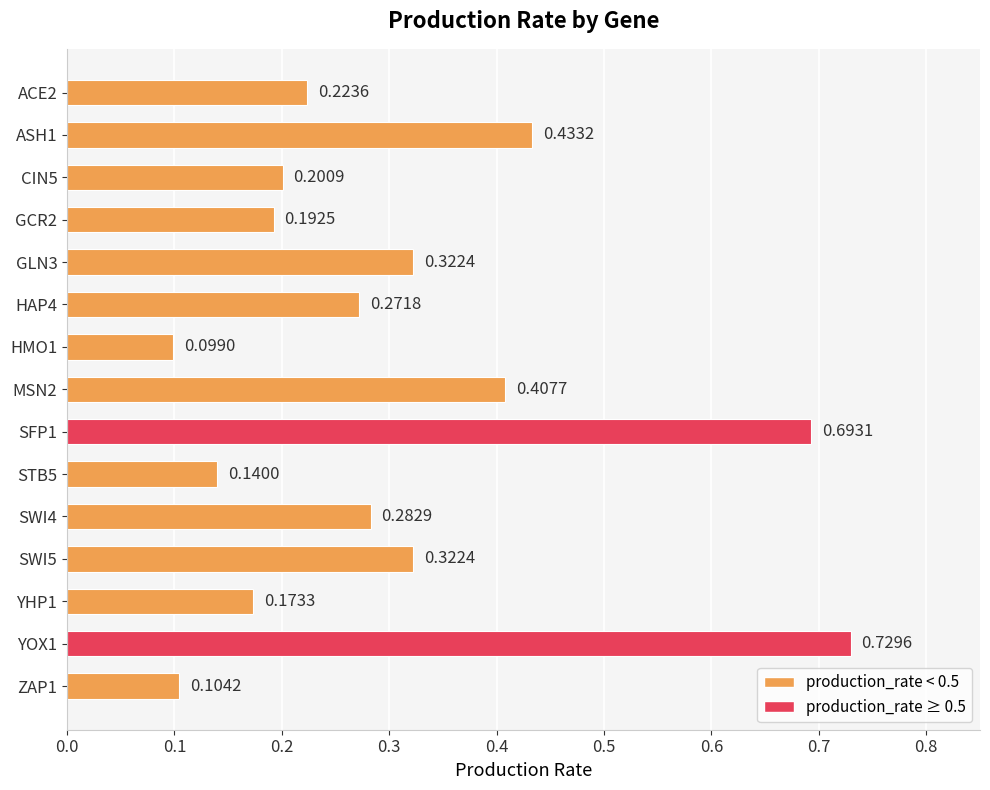

Does the chart contain any negative values?

No